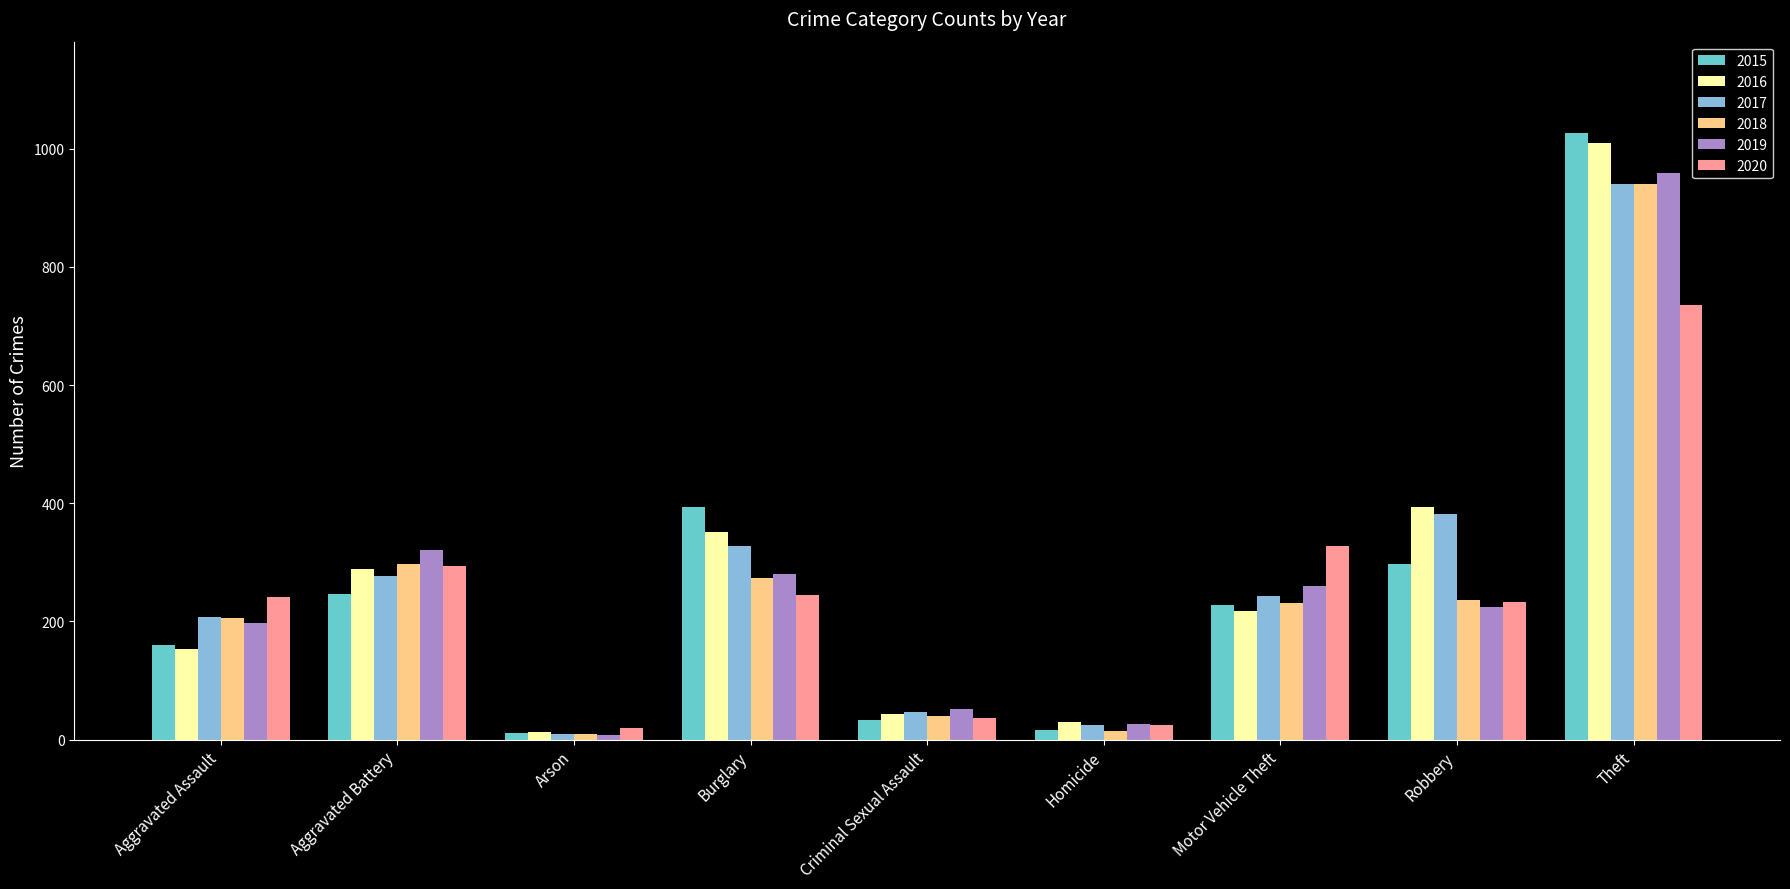

Count the number of categories in the chart.

9